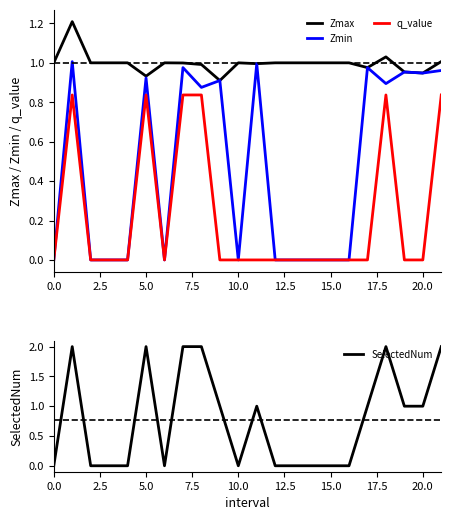

True or false: Zmax and q_value intersect in this chart.

False